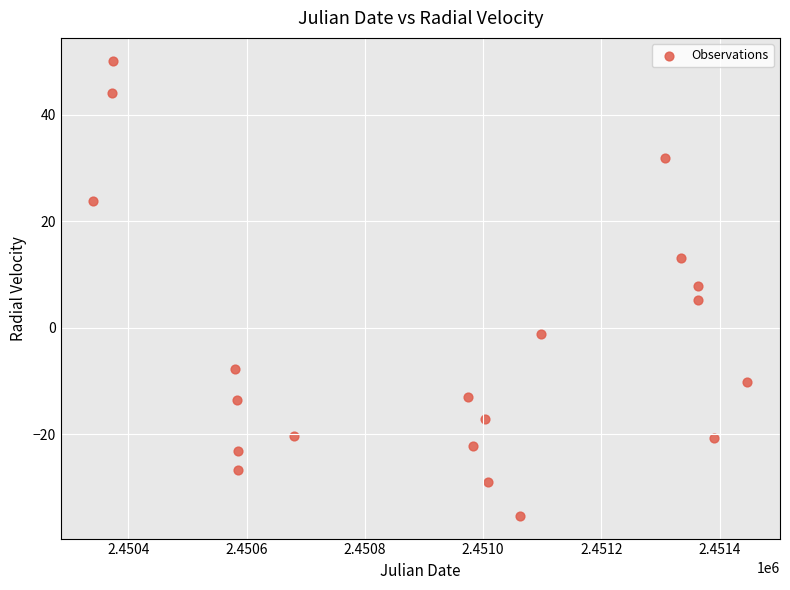

What is the range of Y values (max minus min)?

85.5